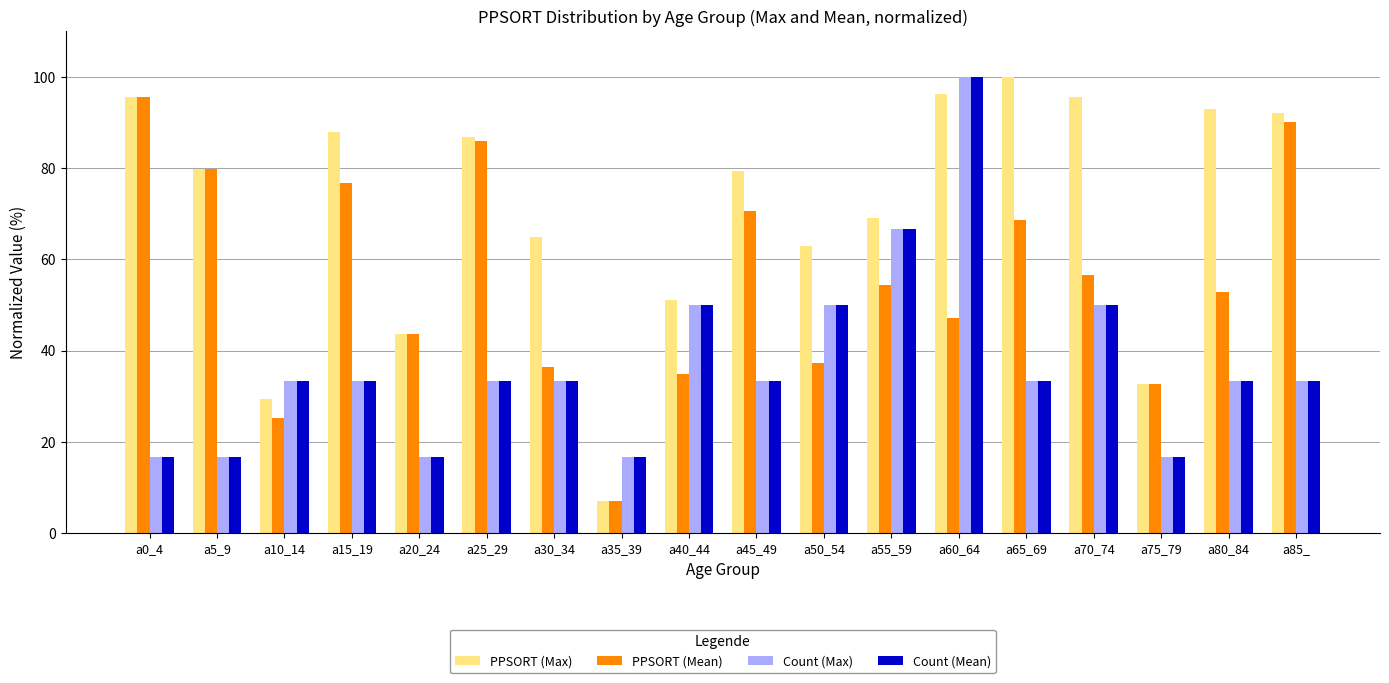

Which series has the largest total across all categories?

PPSORT (Max)